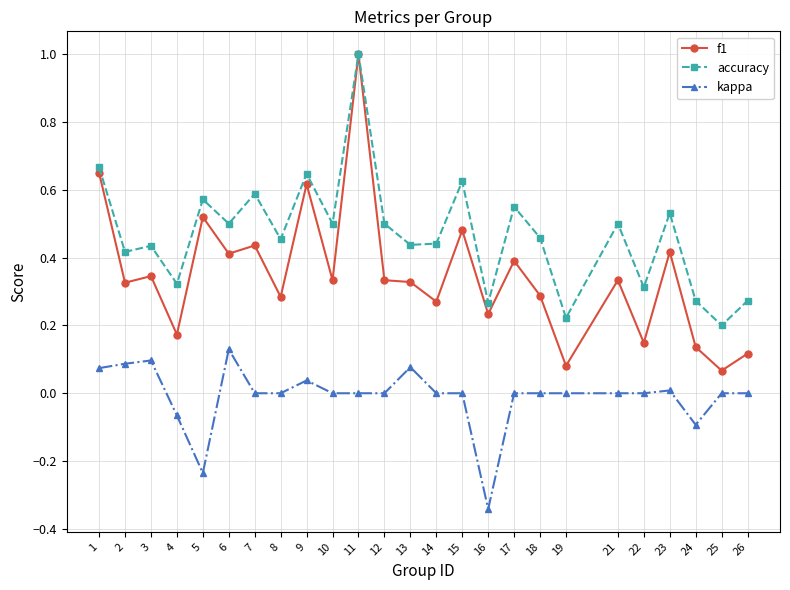

True or false: kappa and accuracy intersect in this chart.

False